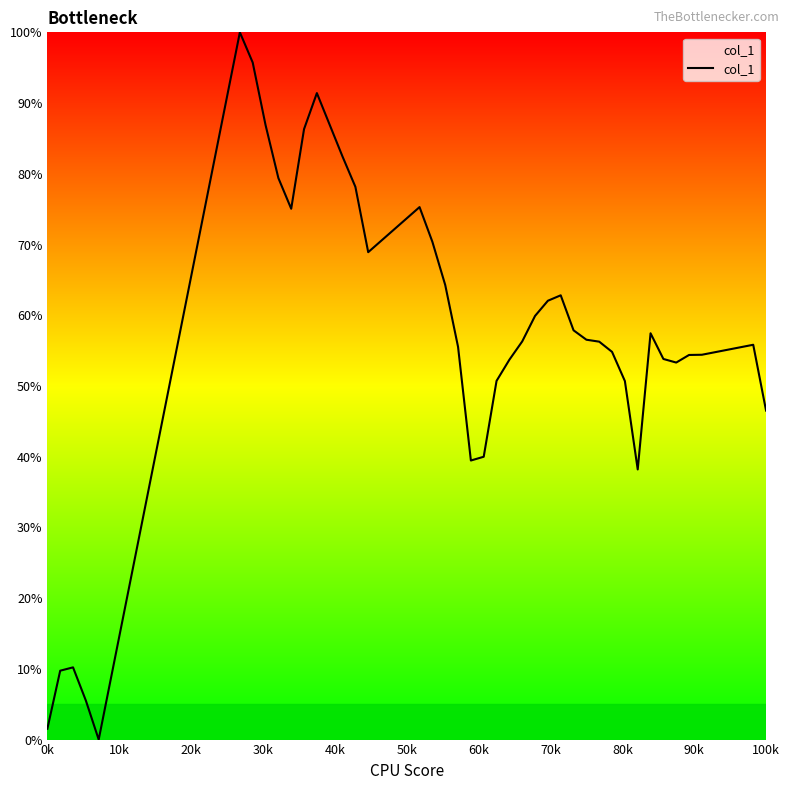

What is the maximum value shown in the chart?

100.0